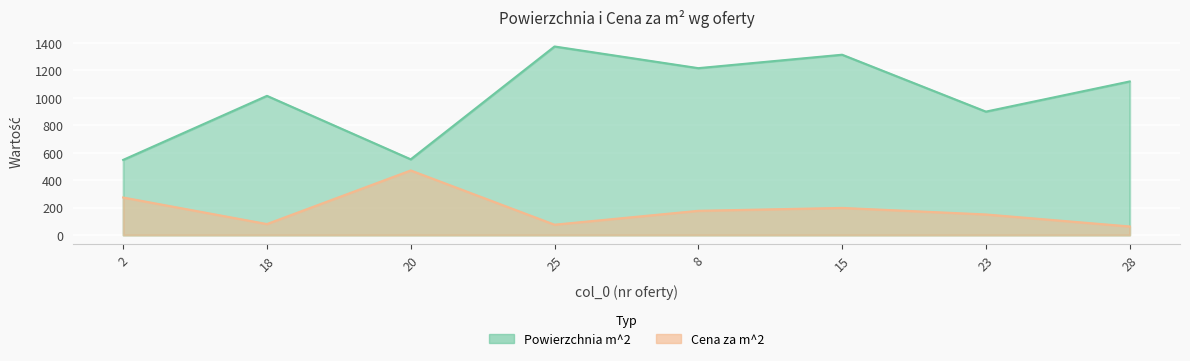

What is the sum of the Cena za m^2 values at 20 and 18?

551.0